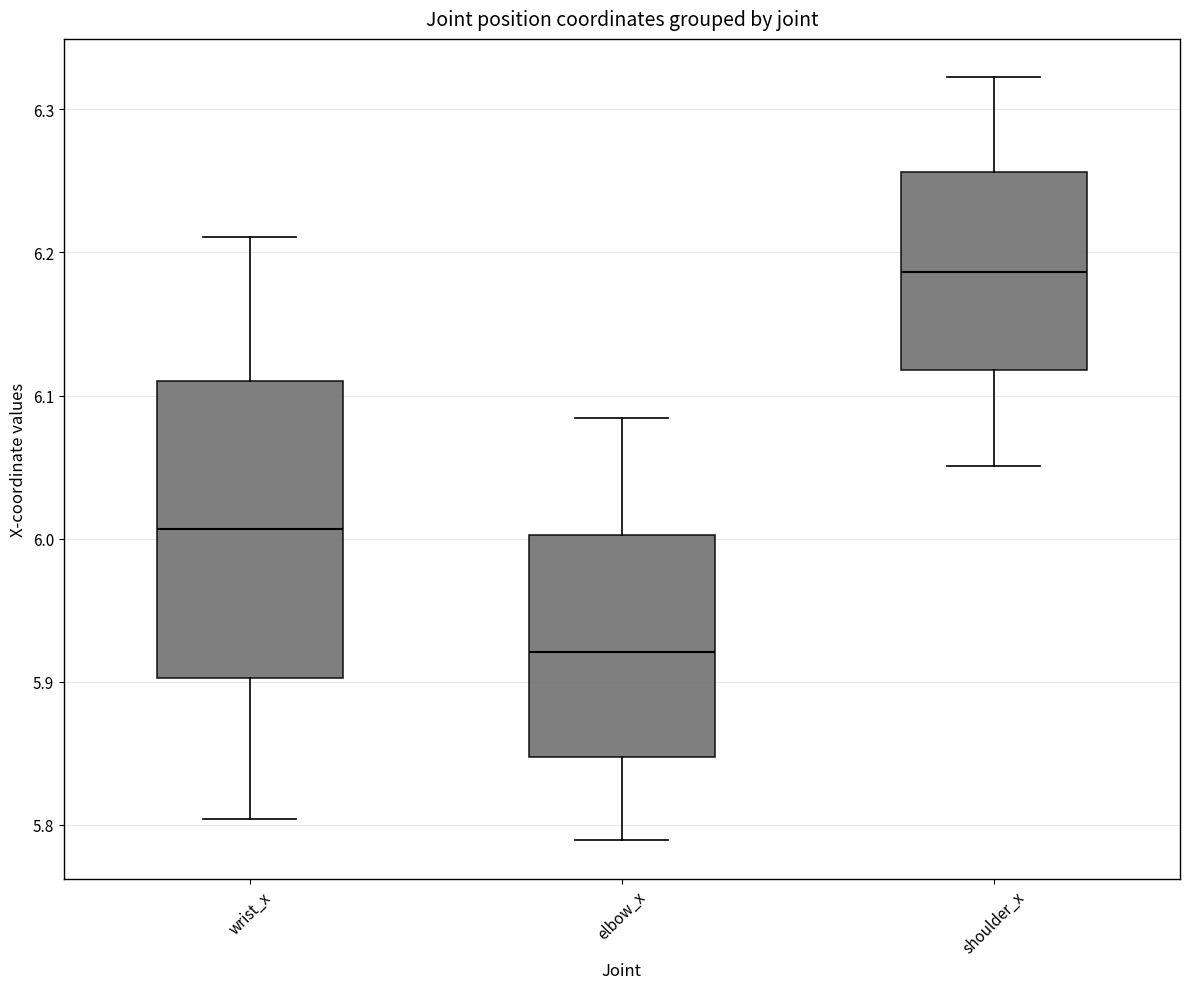

Comparing the boxes themselves (not the whiskers), which one is the tallest?

wrist_x